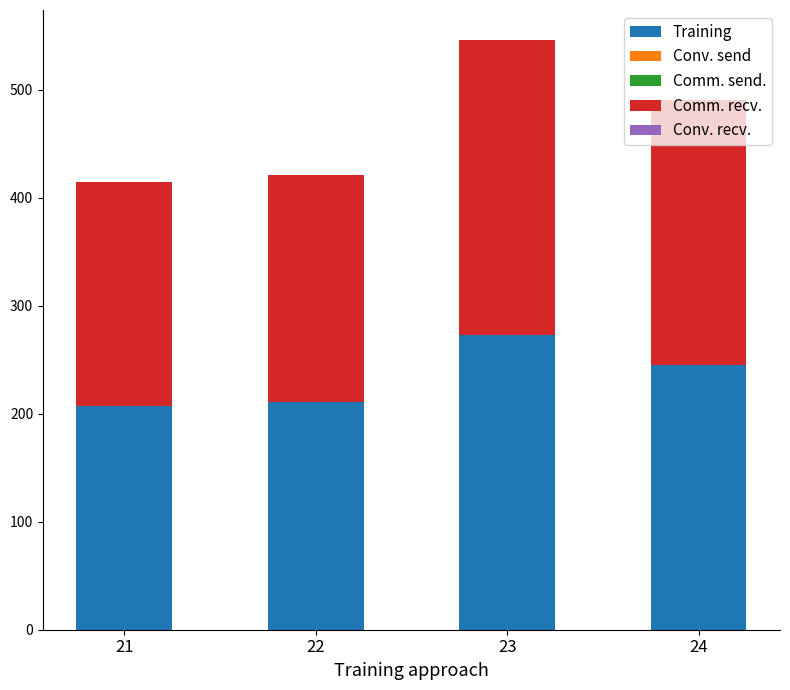

True or false: Training has a value of 273.4 at 23.

True